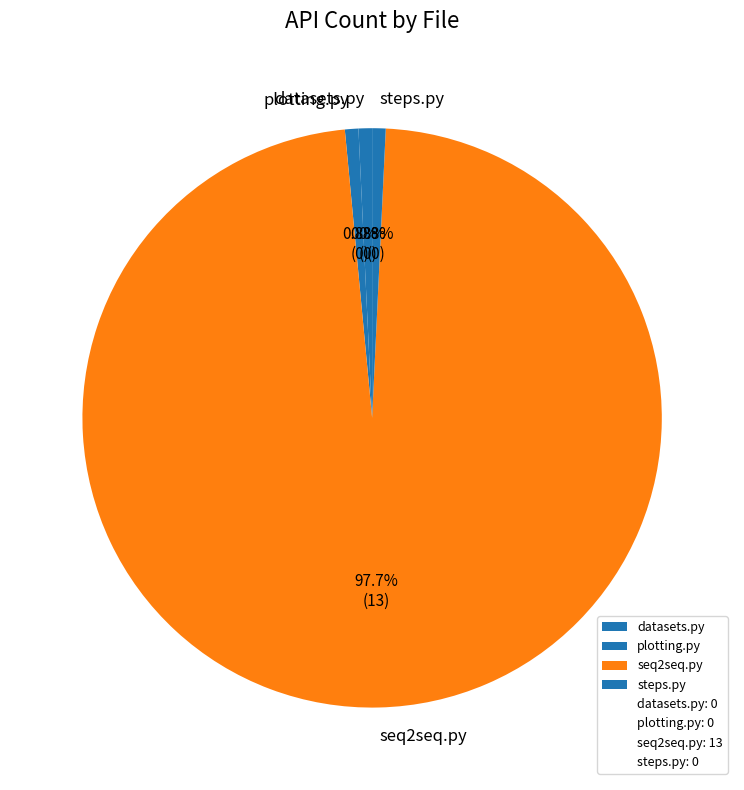

What is the largest slice in the pie chart?

seq2seq.py